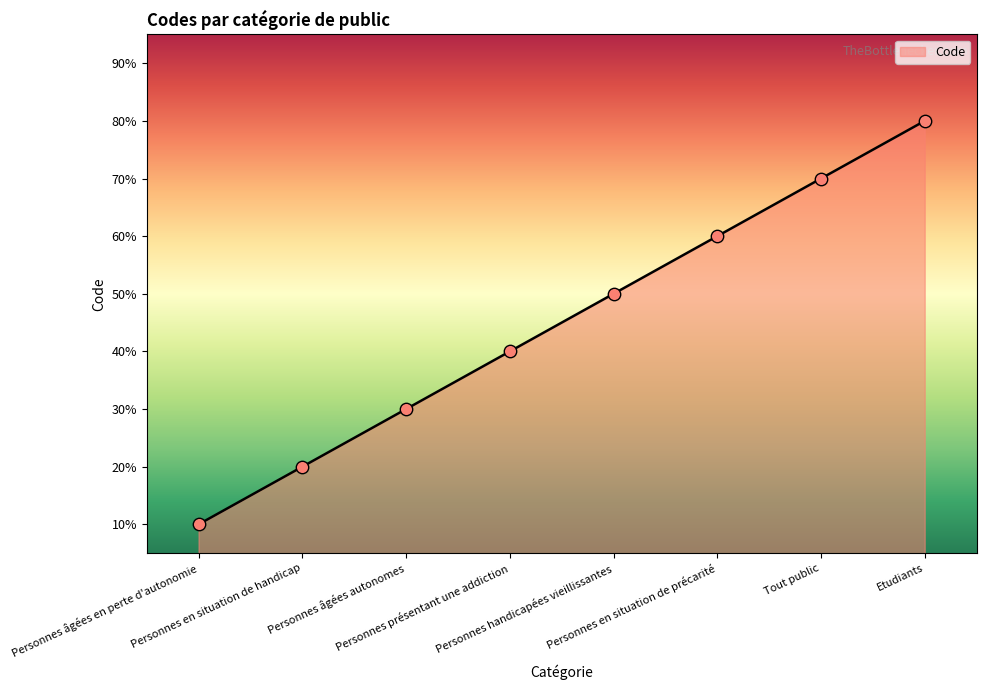

Does the chart have visible grid lines?

No